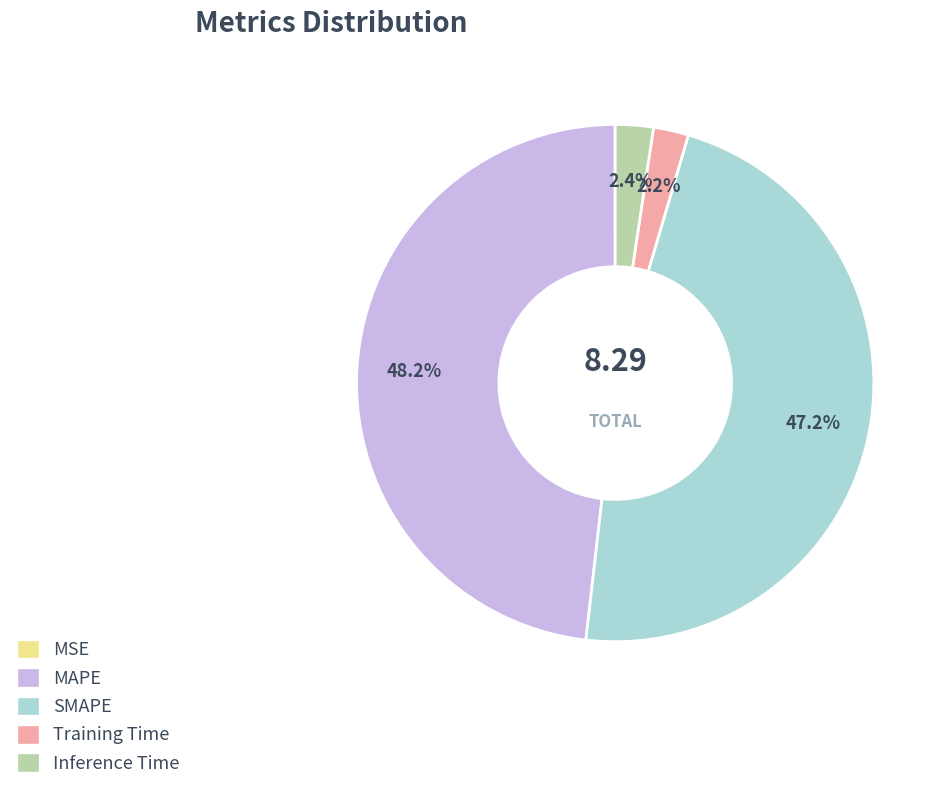

What portion of the pie excludes MAPE?

51.8%